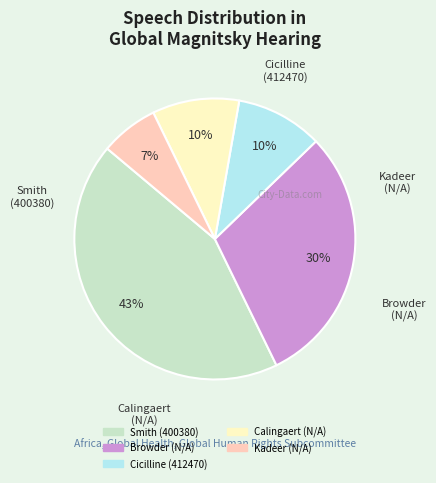

To the nearest percent, what is the difference between the Browder (N/A) and Calingaert (N/A) slice percentages?

20%